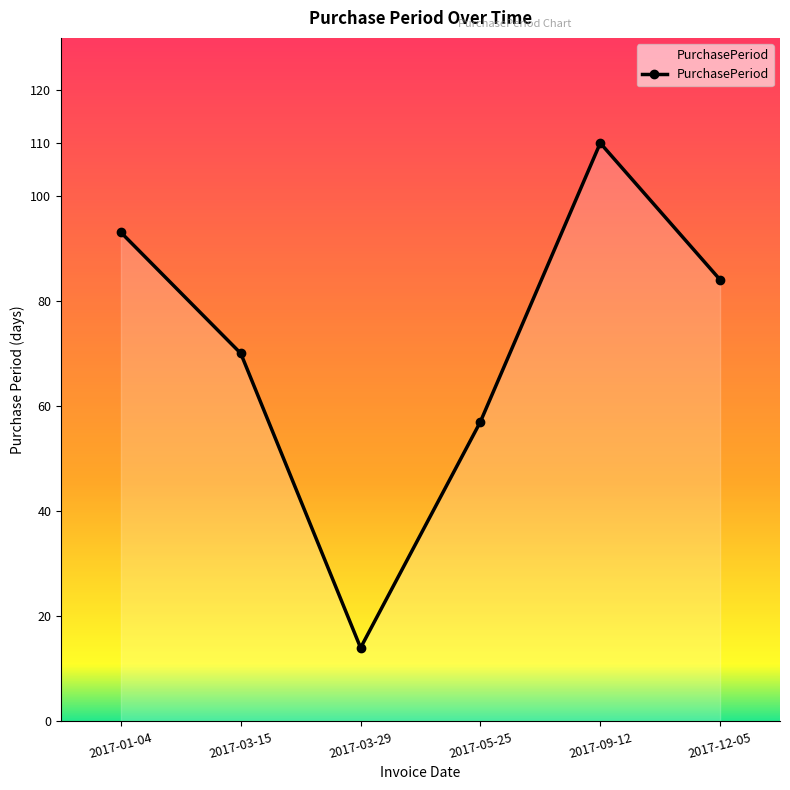

How many lines are shown in the chart?

1